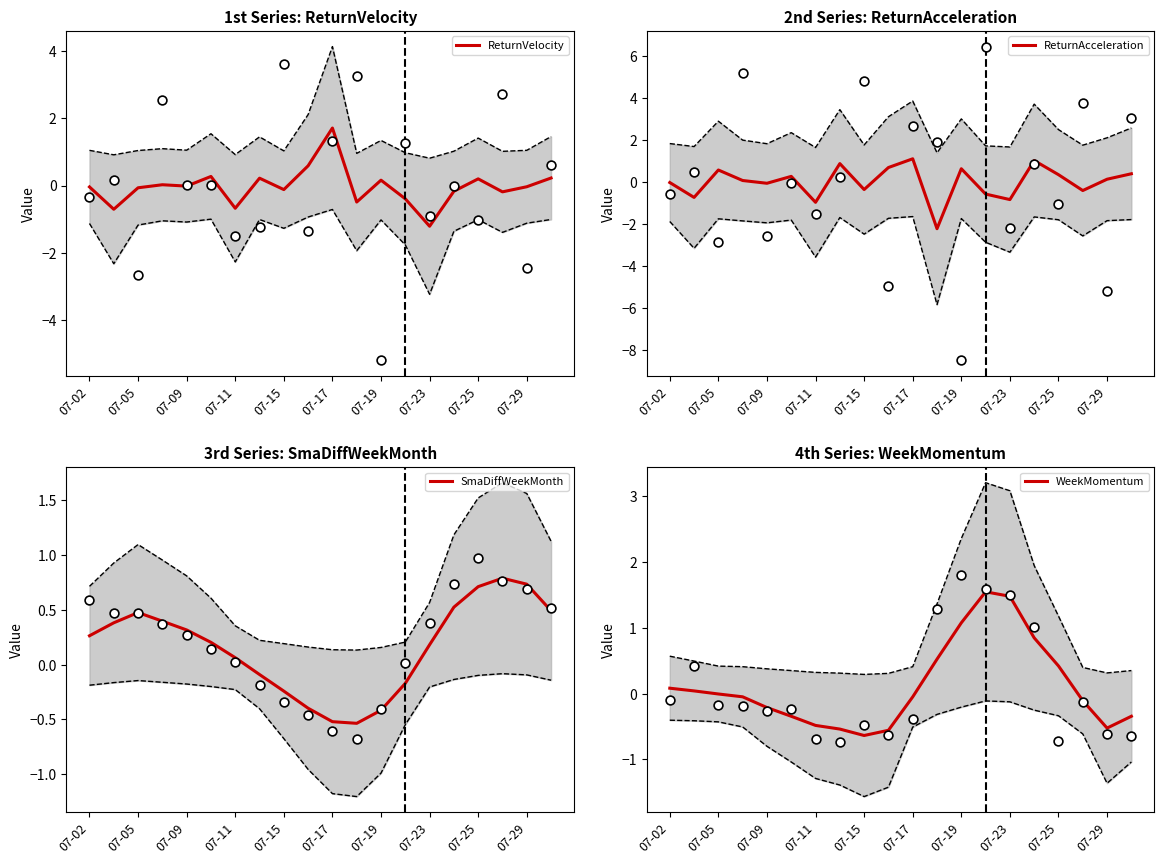

Which series contains the lowest Y value?

ReturnAcceleration